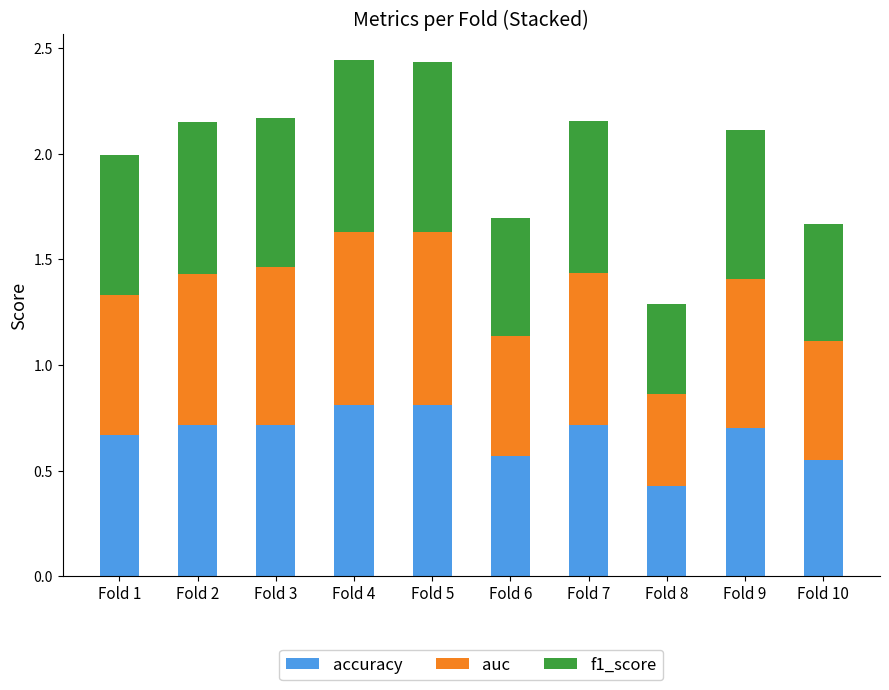

What is the maximum value for accuracy?

0.8